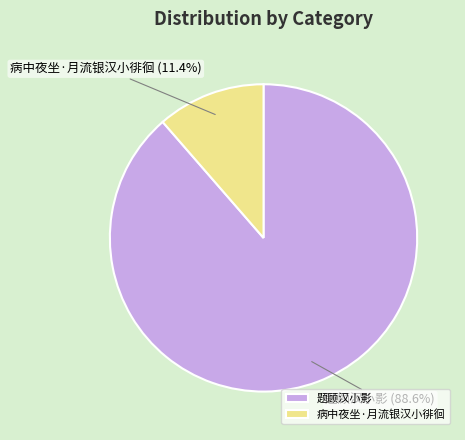

What is the largest slice in the pie chart?

题顾汉小影